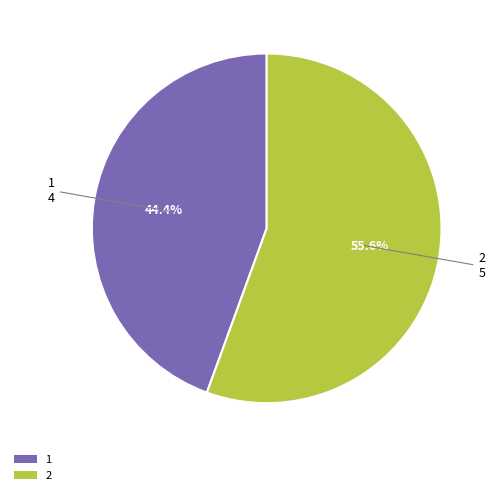

To the nearest percent, what portion does 2 represent?

56%